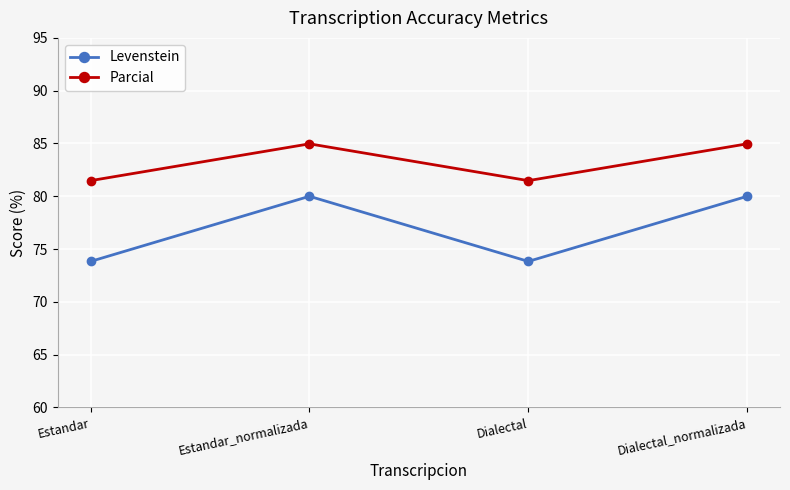

True or false: Parcial and Levenstein cross at least once.

False